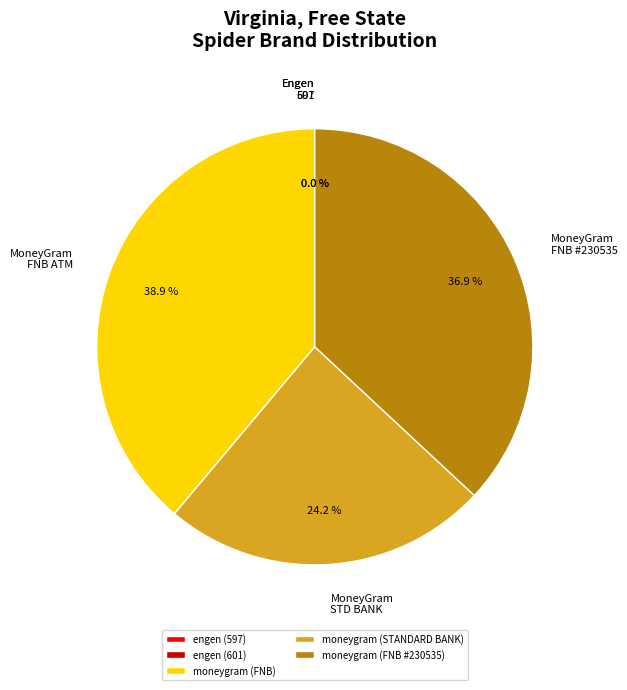

What is the largest slice in the pie chart?

moneygram (FNB)